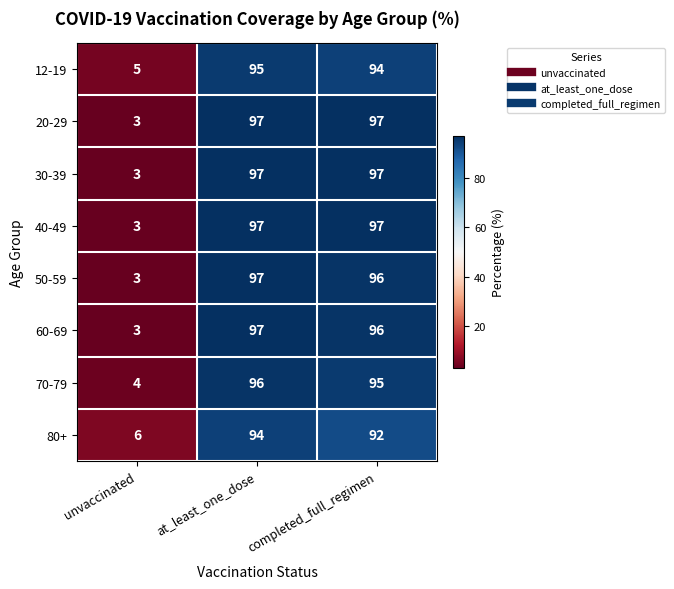

What is the average value of the 60-69 series?

65